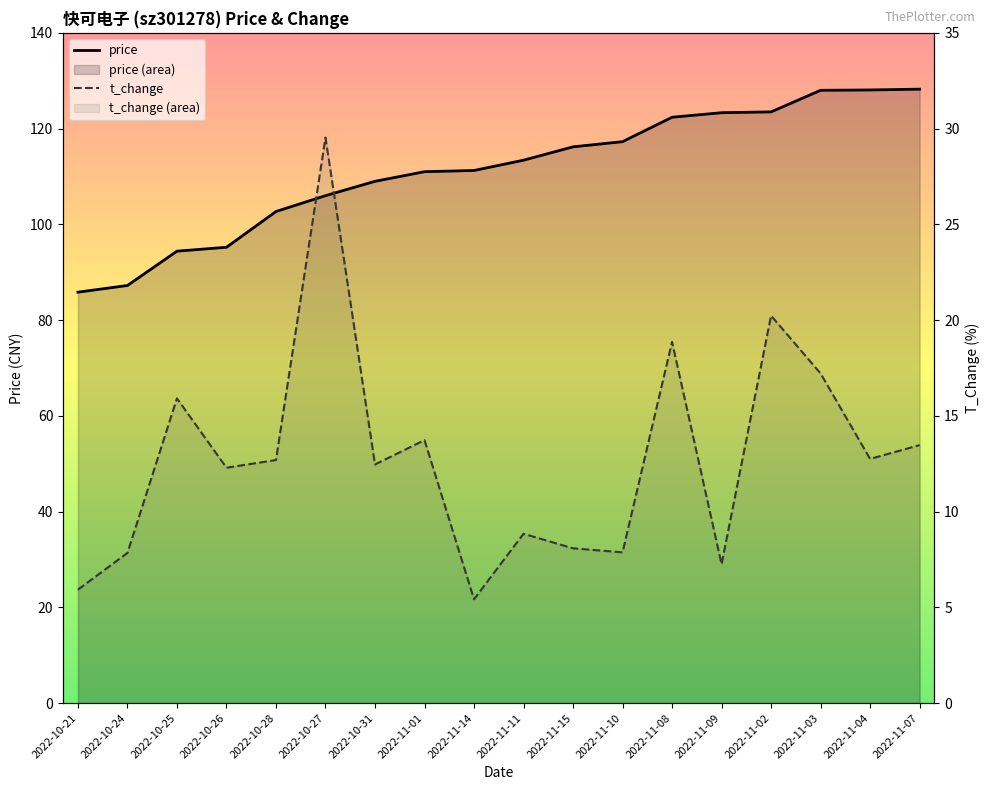

At which label does price reach its minimum?

2022-10-21